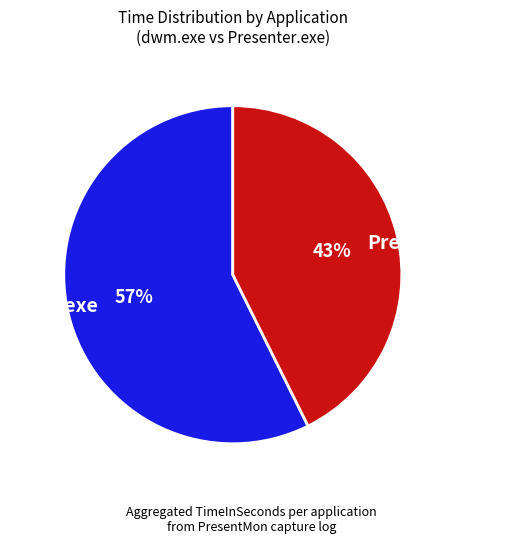

True or false: Presenter.exe accounts for 33% of the total.

False